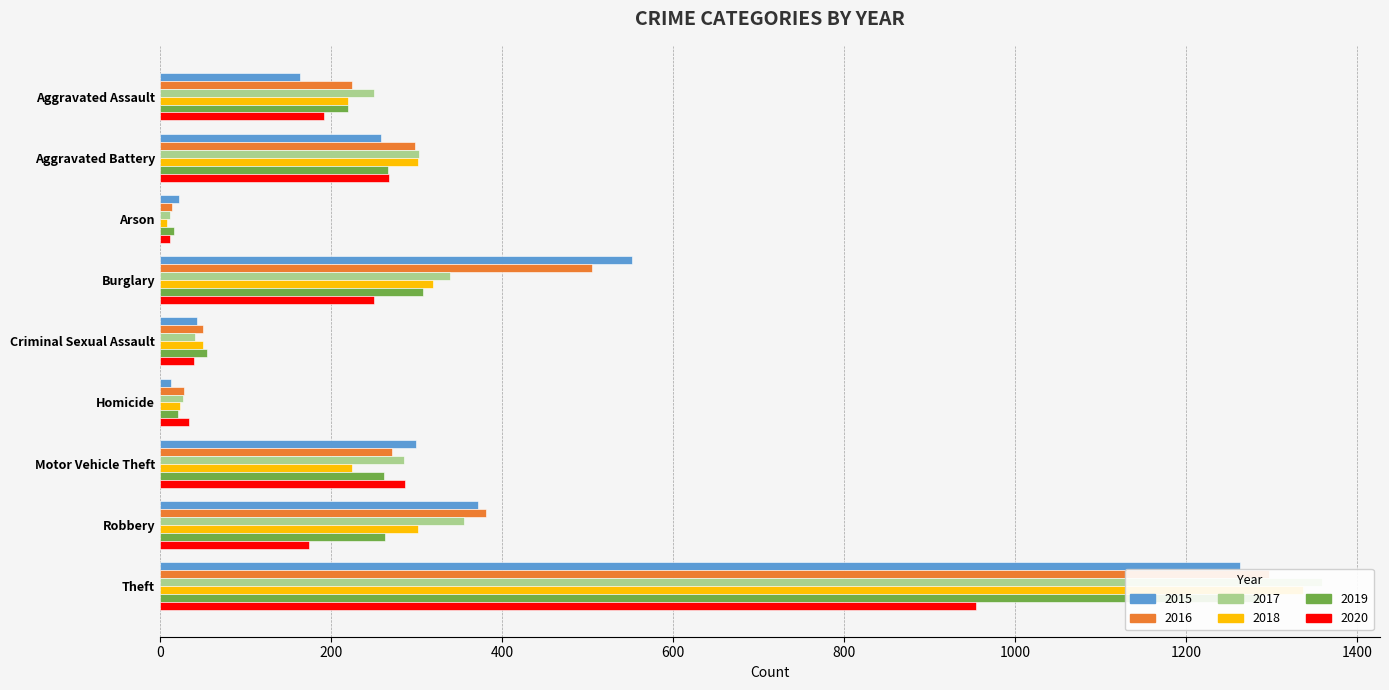

Where does the 2019 series first go above 262?

Aggravated Battery